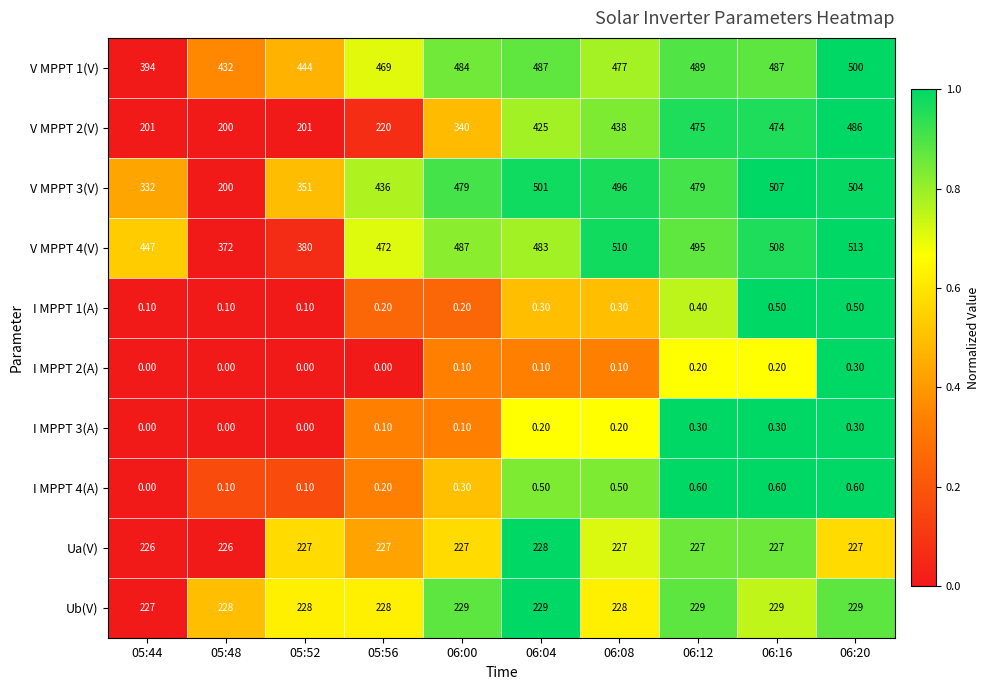

At how many categories does at least one series exceed 181?

10